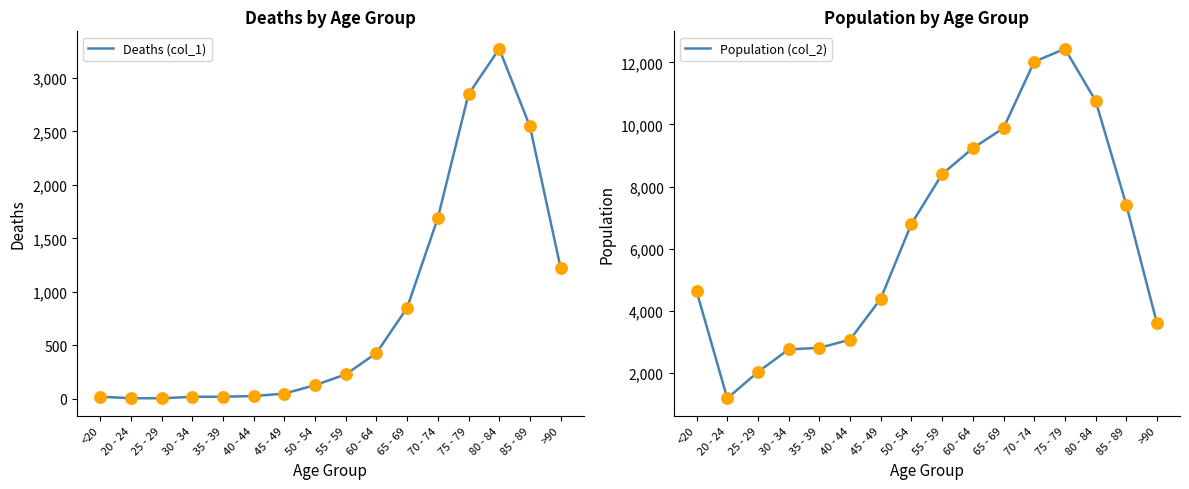

What are all the series names shown in the legend?

Deaths (col_1), Population (col_2)